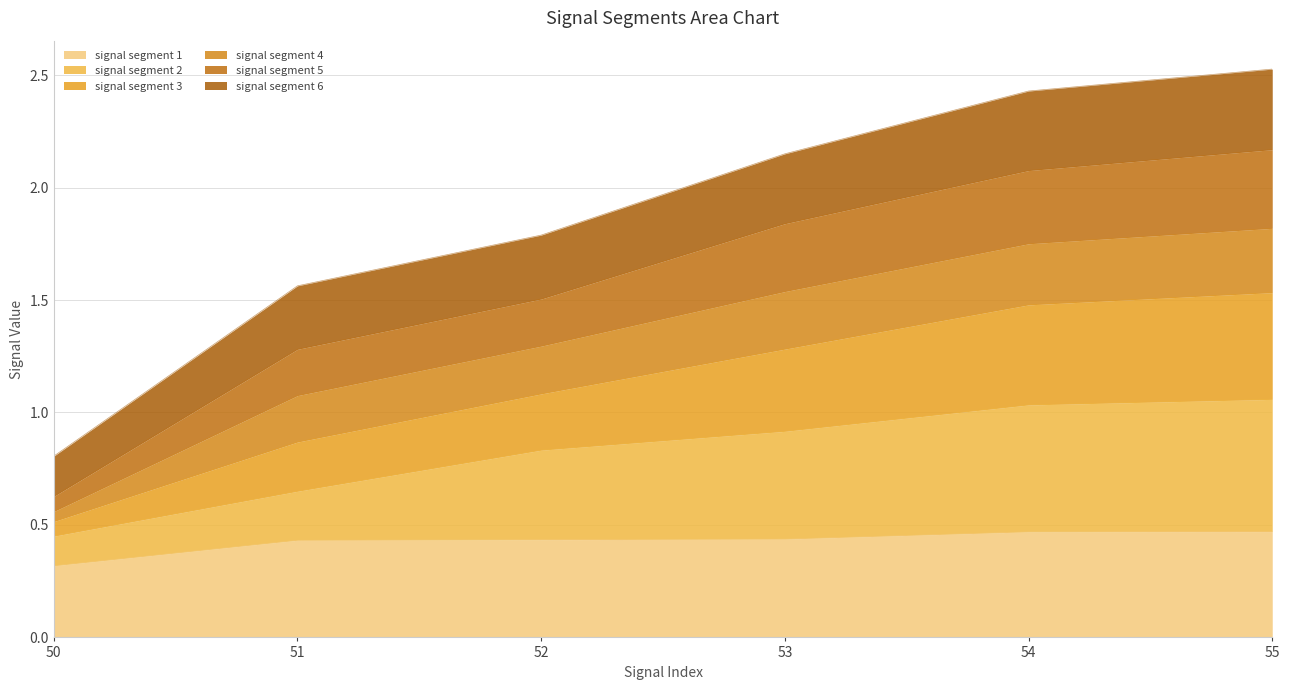

Where is signal segment 1 nearest to the value 0?

50